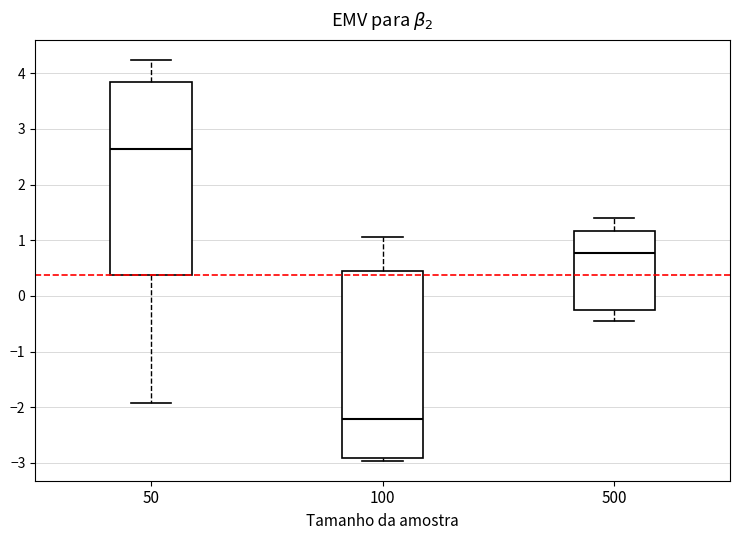

Which box is the tallest, from its lower edge to its upper edge?

50